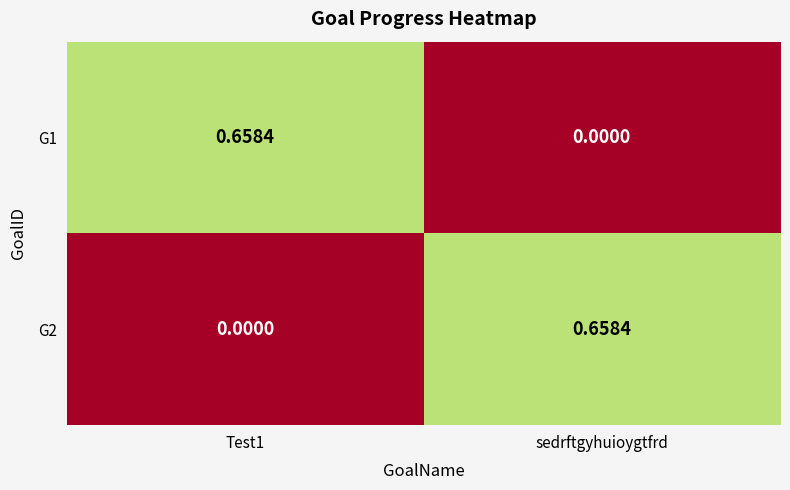

At which label is G1 closest to 0?

sedrftgyhuioygtfrd